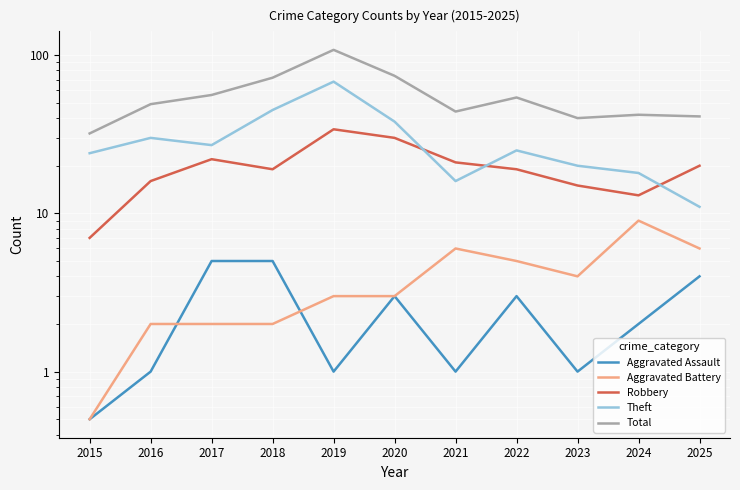

True or false: Aggravated Battery and Robbery cross at least once.

False